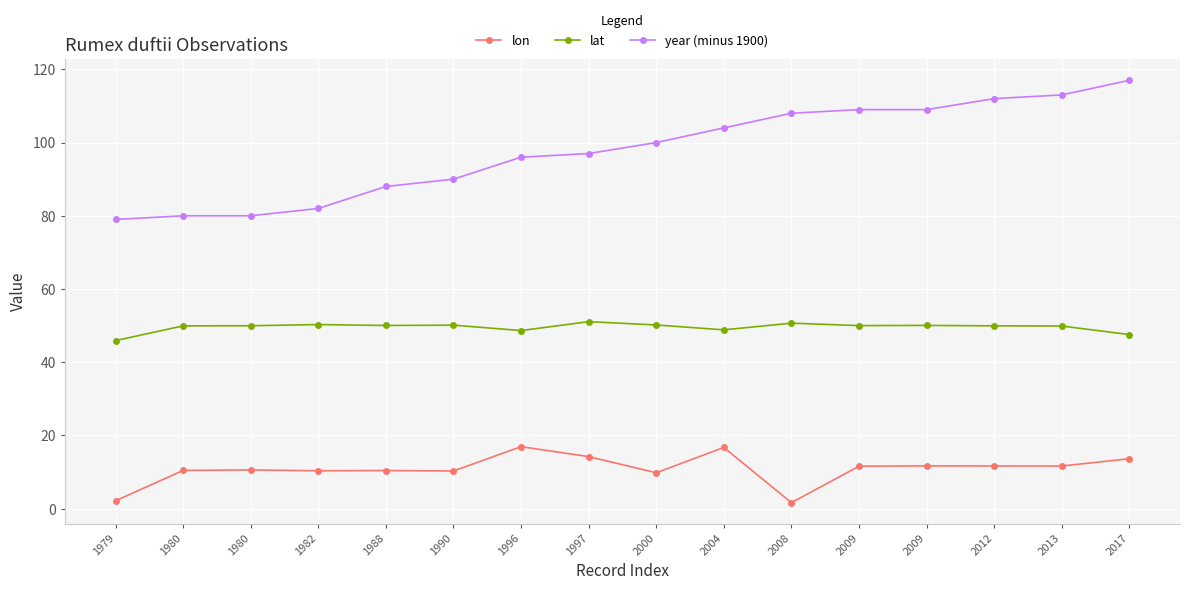

At 2009, list the series in order from largest to smallest.

year (minus 1900), lat, lon